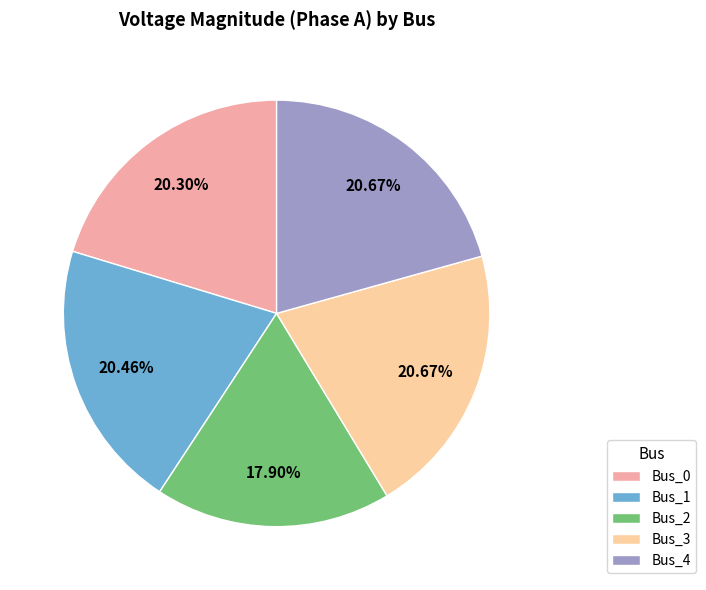

Is the sum of Bus_2 and Bus_1 greater than half?

No